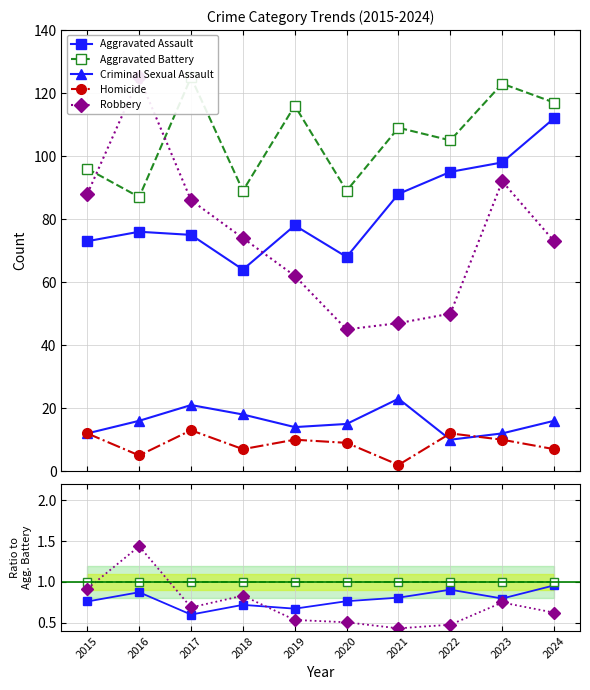

True or false: Homicide and Aggravated Assault intersect in this chart.

False